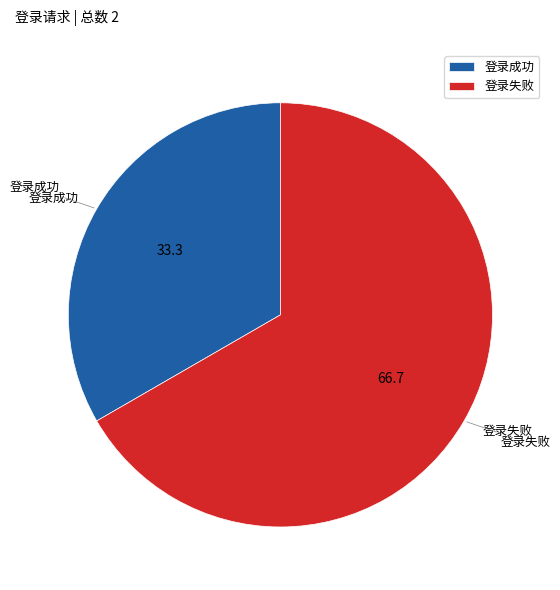

Do 登录成功 and 登录失败 together represent more than half of the pie?

Yes